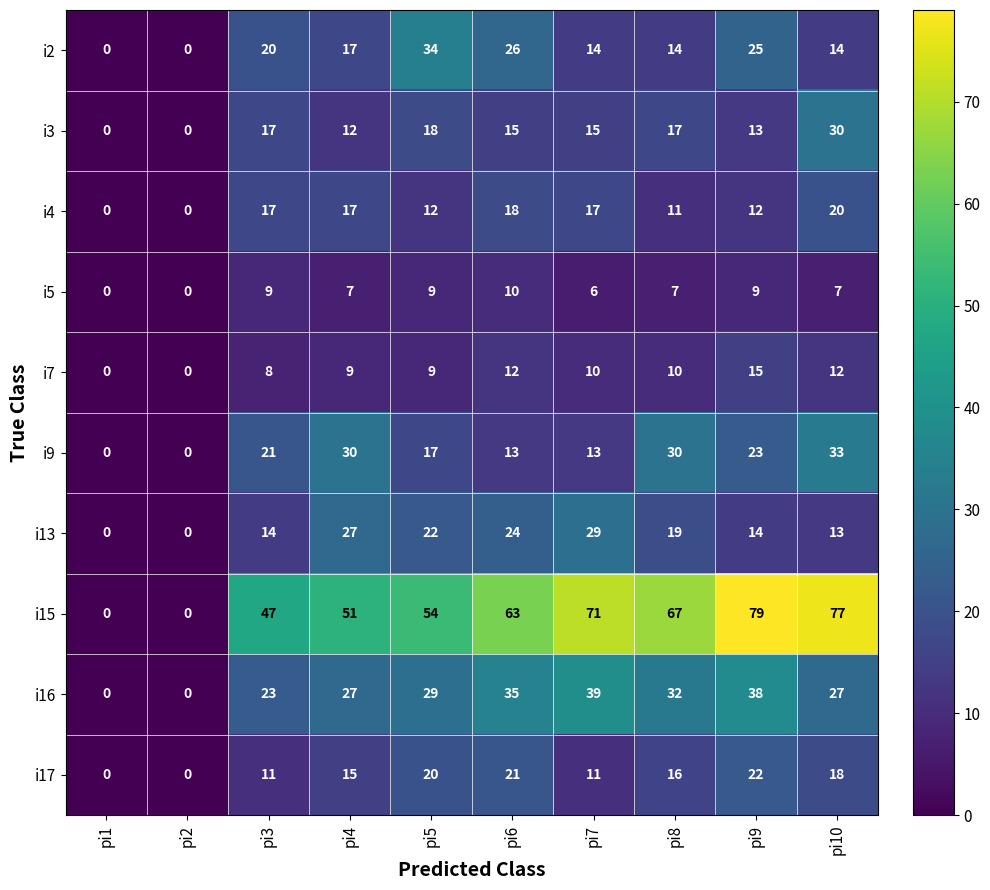

What is the greatest value displayed?

79